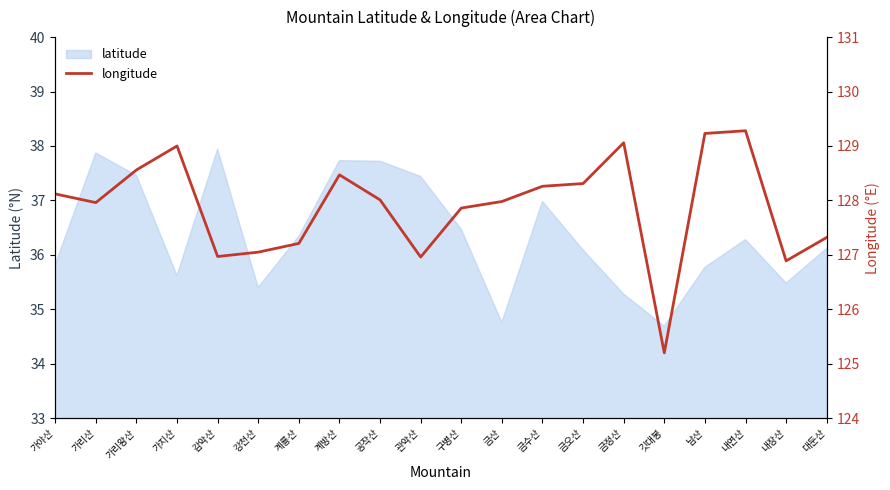

What is the difference between the maximum and minimum values?

4.1